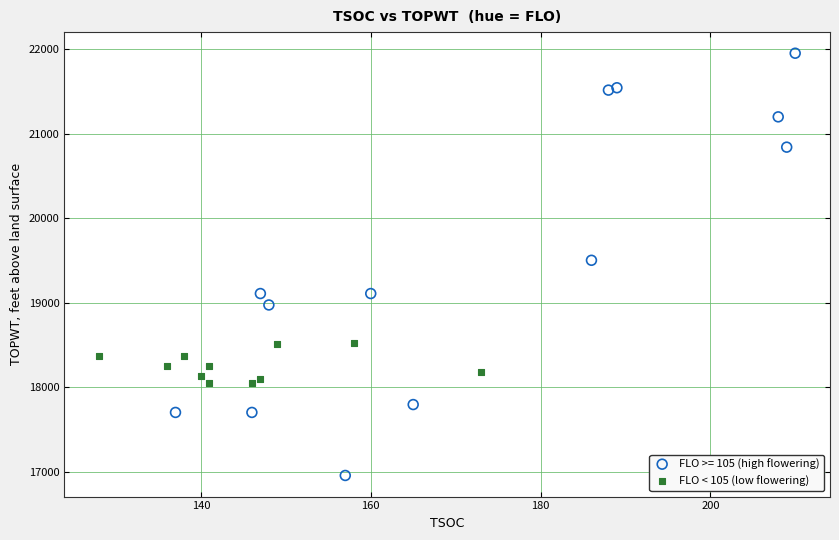

Which series has the largest Y range (max minus min)?

FLO >= 105 (high flowering)